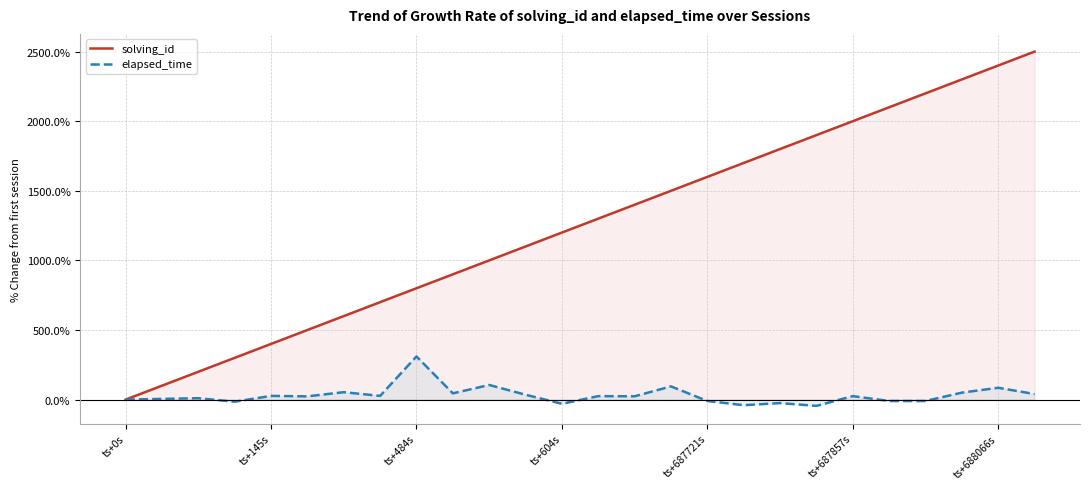

List the series in order of their overall mean, highest first.

solving_id, elapsed_time